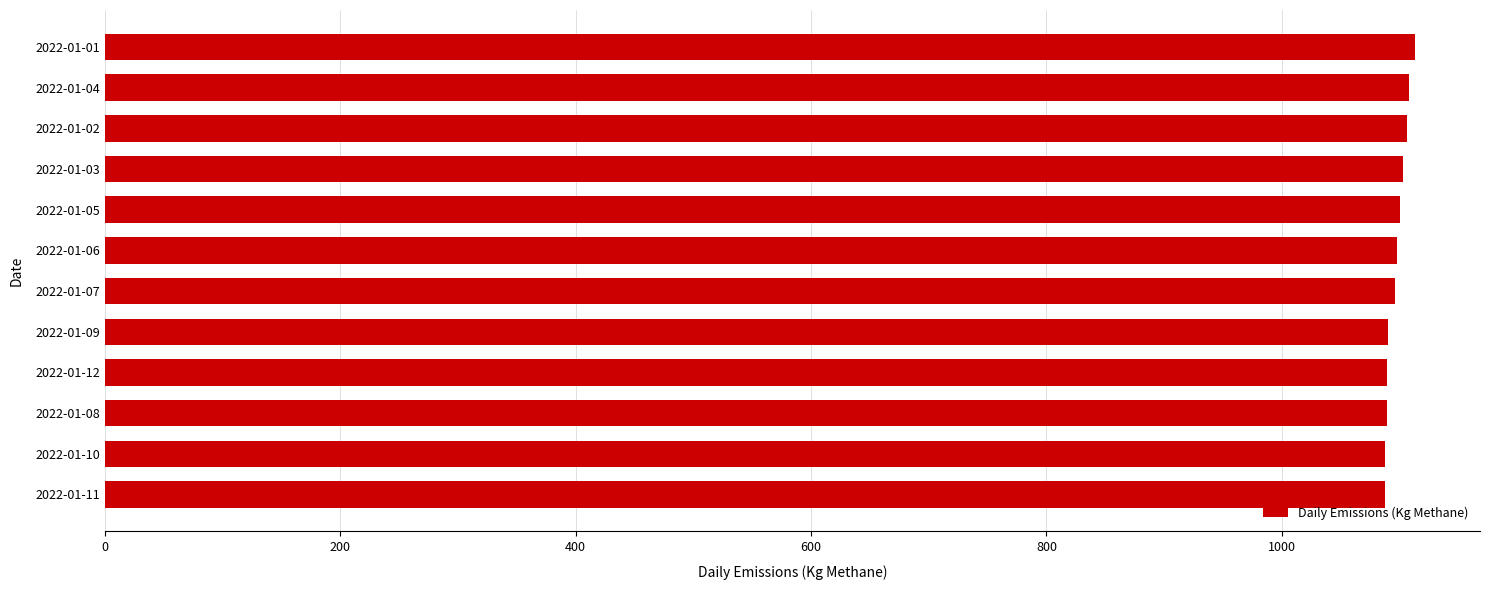

What is the ratio of the value at 2022-01-08 to the value at 2022-01-05?

1.0